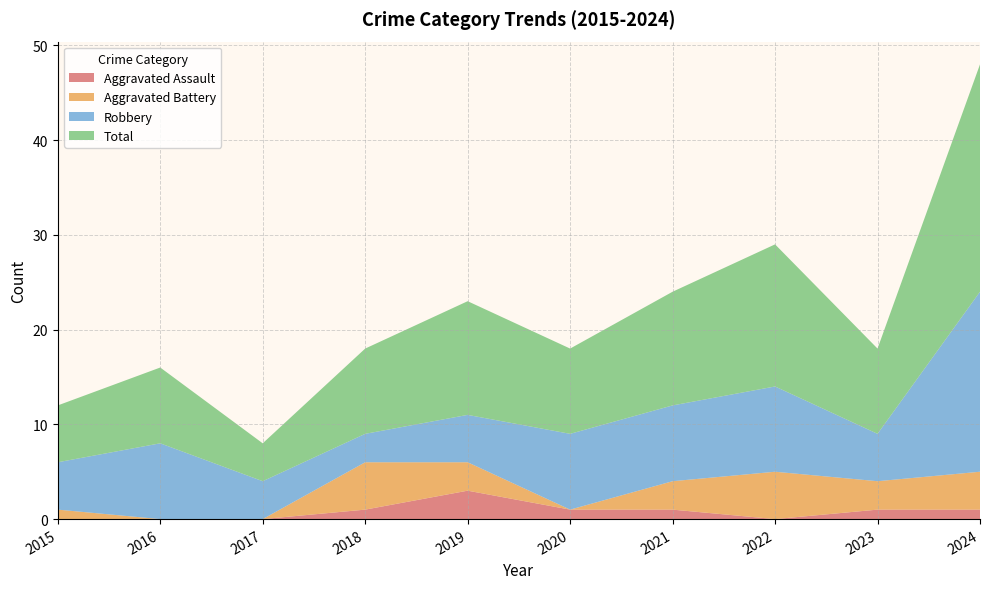

What is the value of the Aggravated Battery point at the 5th from the left?

3